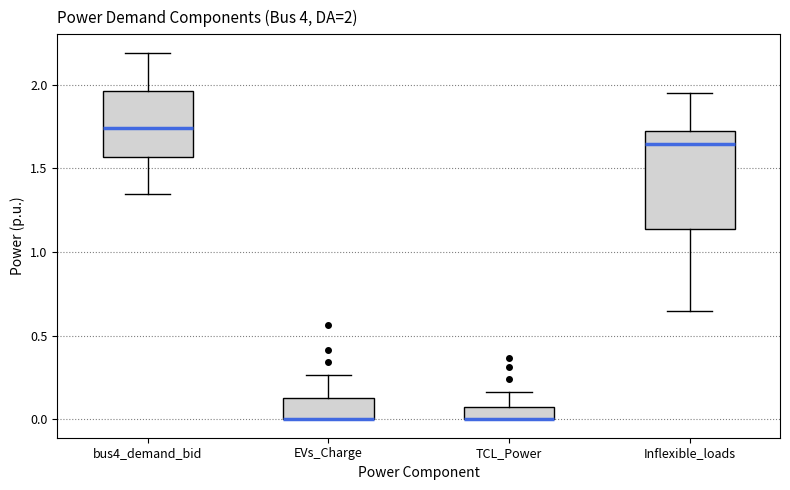

Which box is the tallest, from its lower edge to its upper edge?

Inflexible_loads